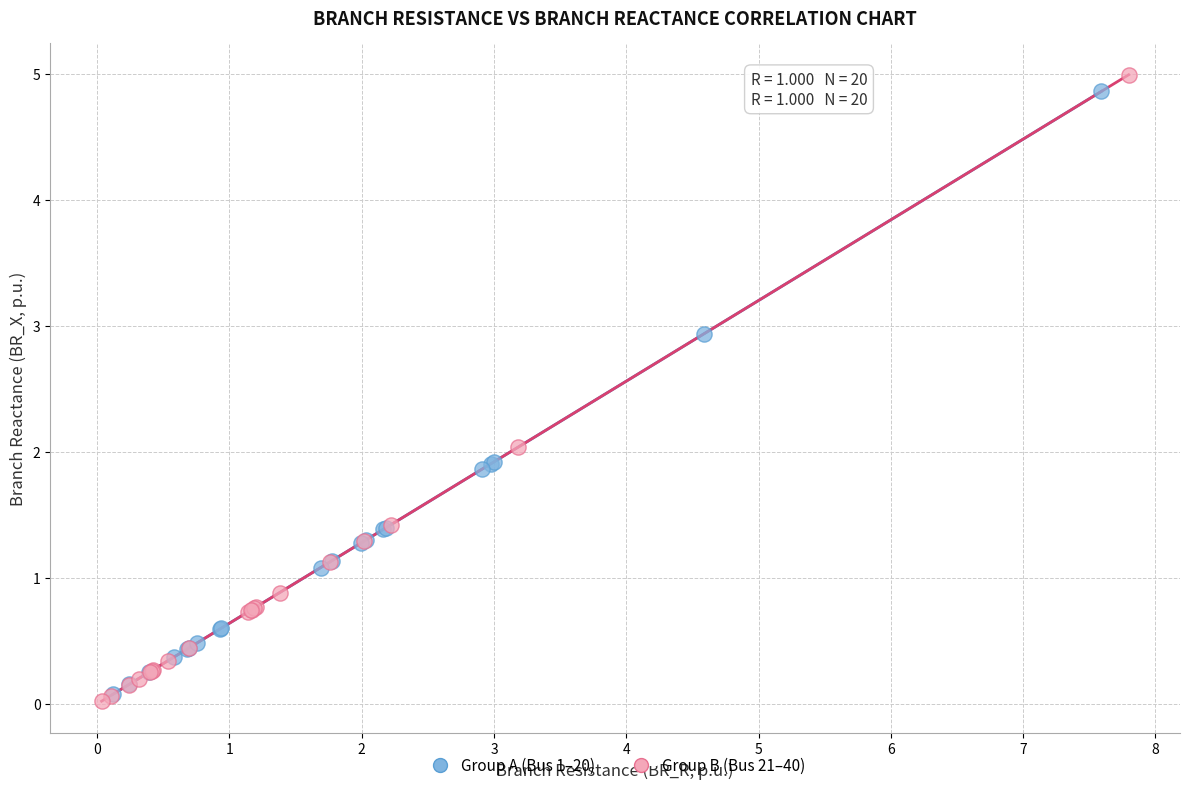

What are all the series names shown in the legend?

Group A (Bus 1–20), Group B (Bus 21–40)